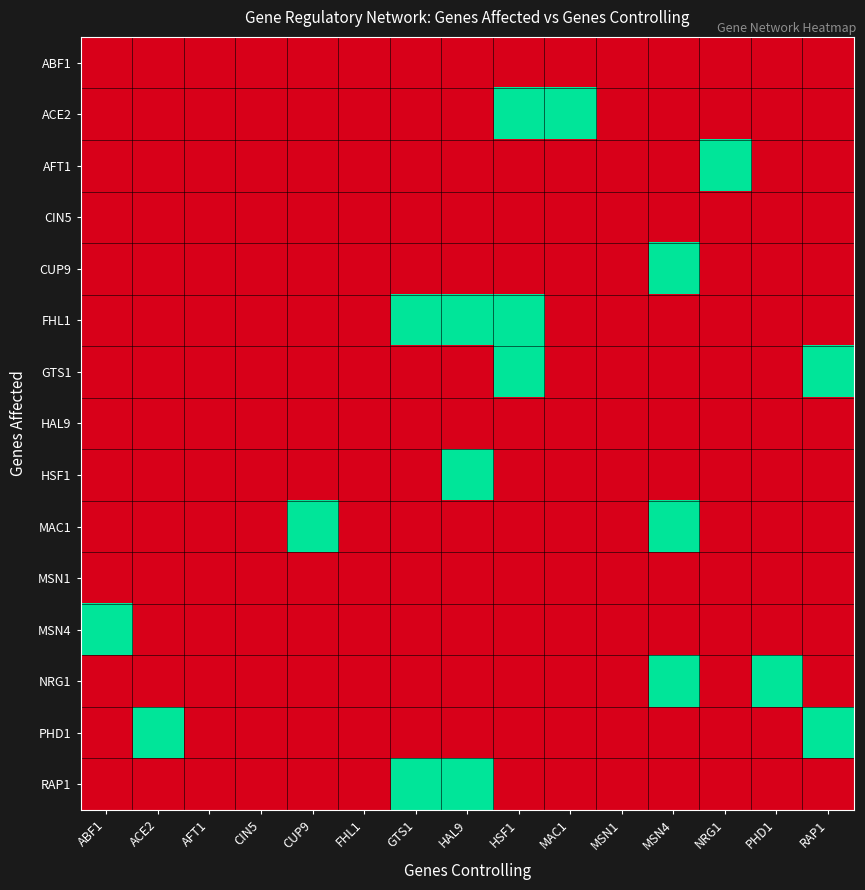

At HSF1, list the series in order from smallest to largest.

ABF1, AFT1, CIN5, CUP9, HAL9, HSF1, MAC1, MSN1, MSN4, NRG1, PHD1, RAP1, ACE2, FHL1, GTS1